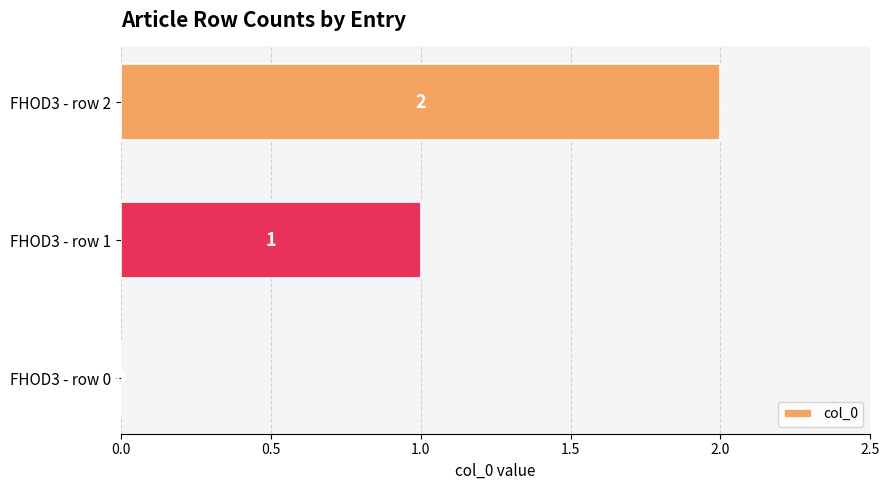

What is the sum of all values?

3